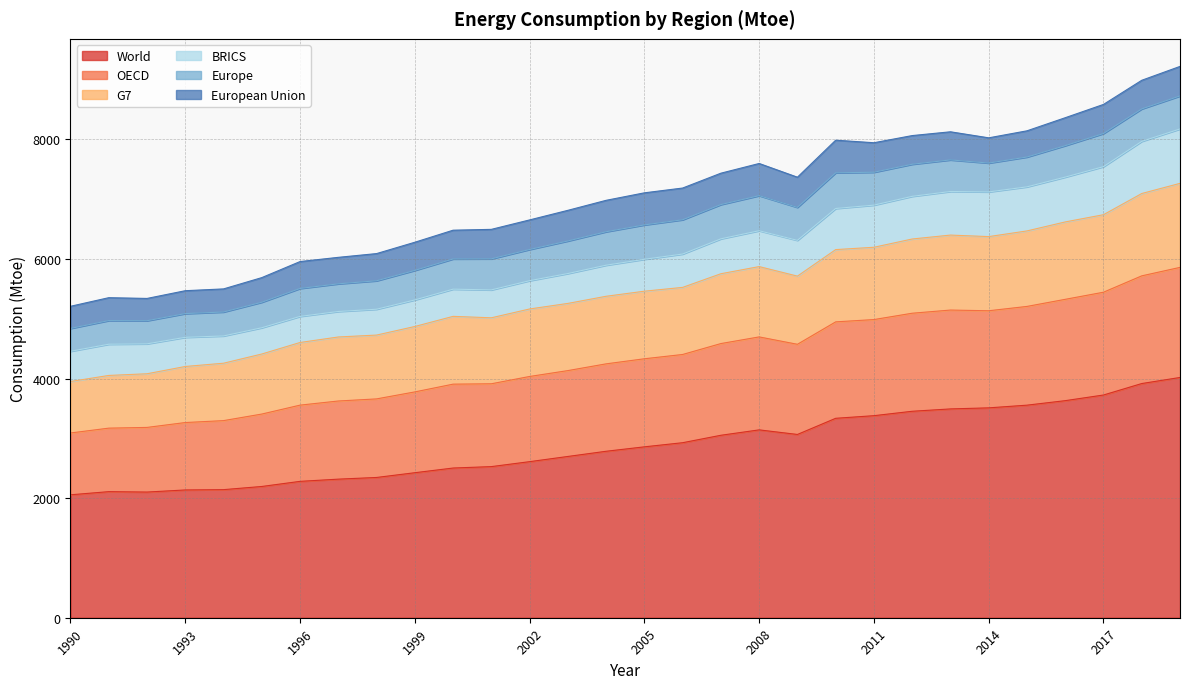

What value does the Europe series have at 2016?

526.3